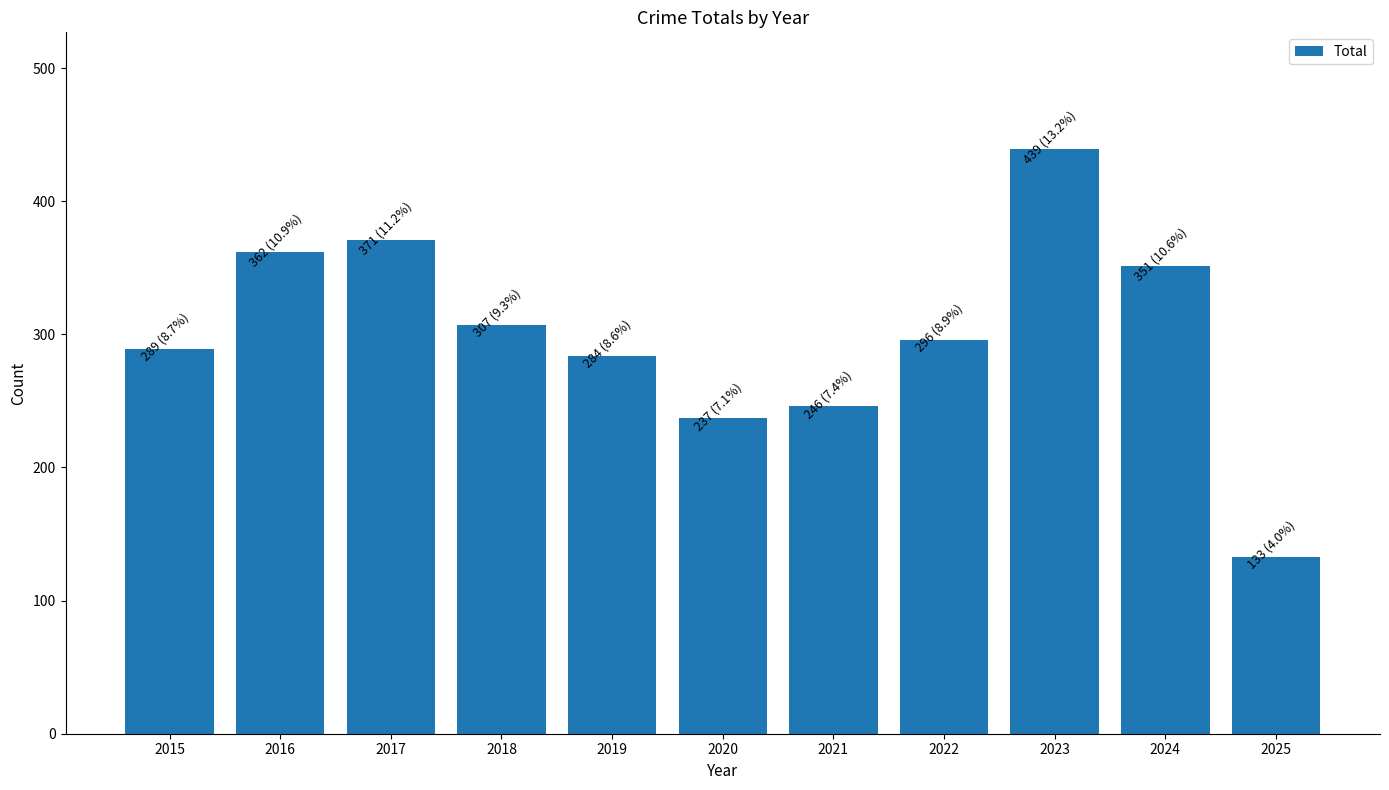

Reading right to left, transcribe all the data shown in this chart.

2025=133	2024=351	2023=439	2022=296	2021=246	2020=237	2019=284	2018=307	2017=371	2016=362	2015=289